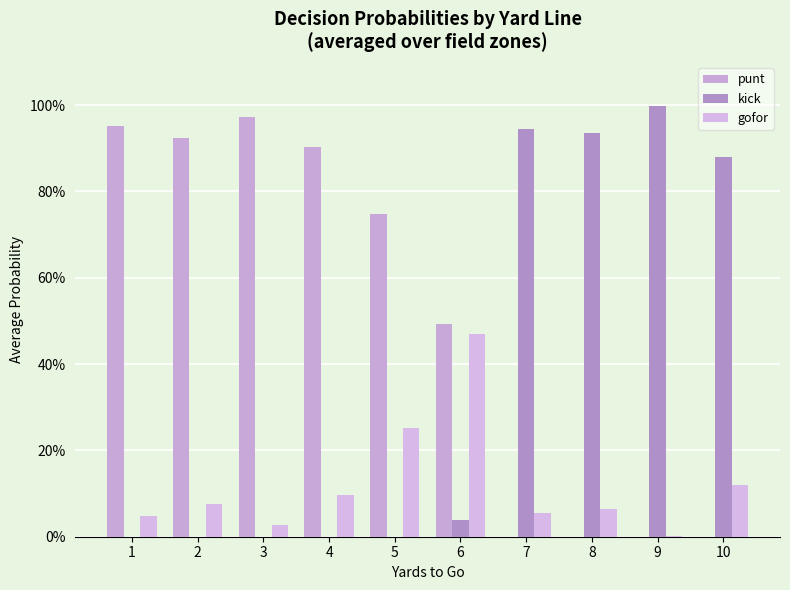

What is the total value across all series at 8?

1.0